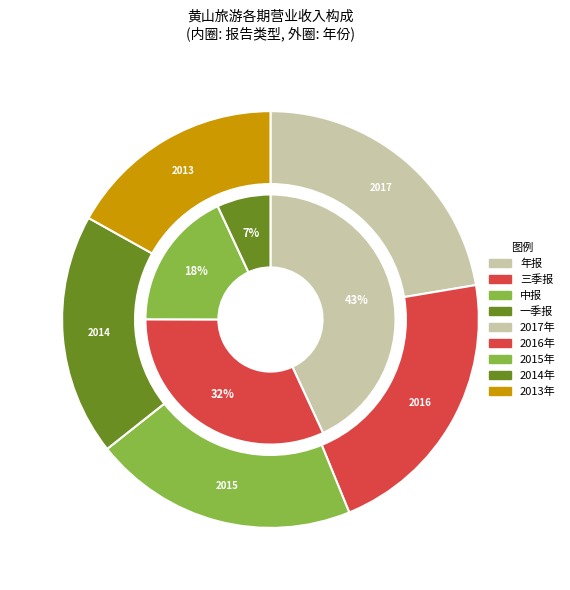

Which series has the widest spread of values?

年报